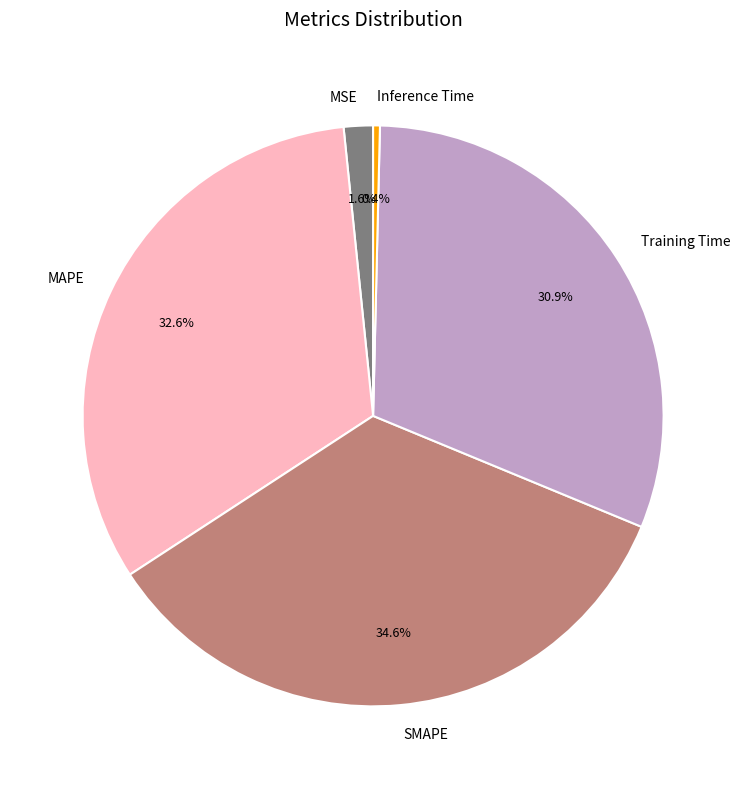

What is the largest slice in the pie chart?

SMAPE